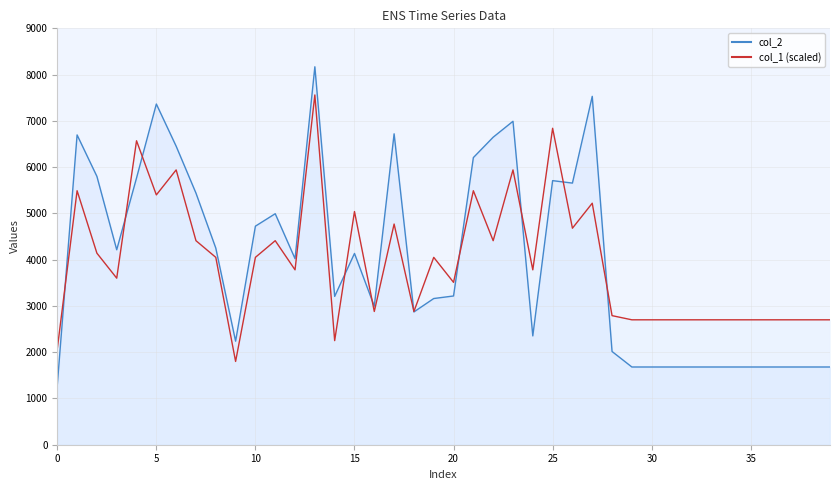

Reading right to left, extract all data points from this chart.

col_2: 1680	1680	1680	1680	1680	1680	1680	1680	1680	1680	1680	2015	7530	5655	5708	2352	6991	6647	6206	3215	3160	2870	6720	2994	4134	3206	8169	4021	4993	4724	2238	4250	5438	6452	7364	5765	4214	5800	6696	1288
col_1: 2700	2700	2700	2700	2700	2700	2700	2700	2700	2700	2700	2790	5220	4680	6840	3780	5940	4410	5490	3510	4050	2880	4770	2880	5040	2250	7560	3780	4410	4050	1800	4050	4410	5940	5400	6570	3600	4140	5490	2070